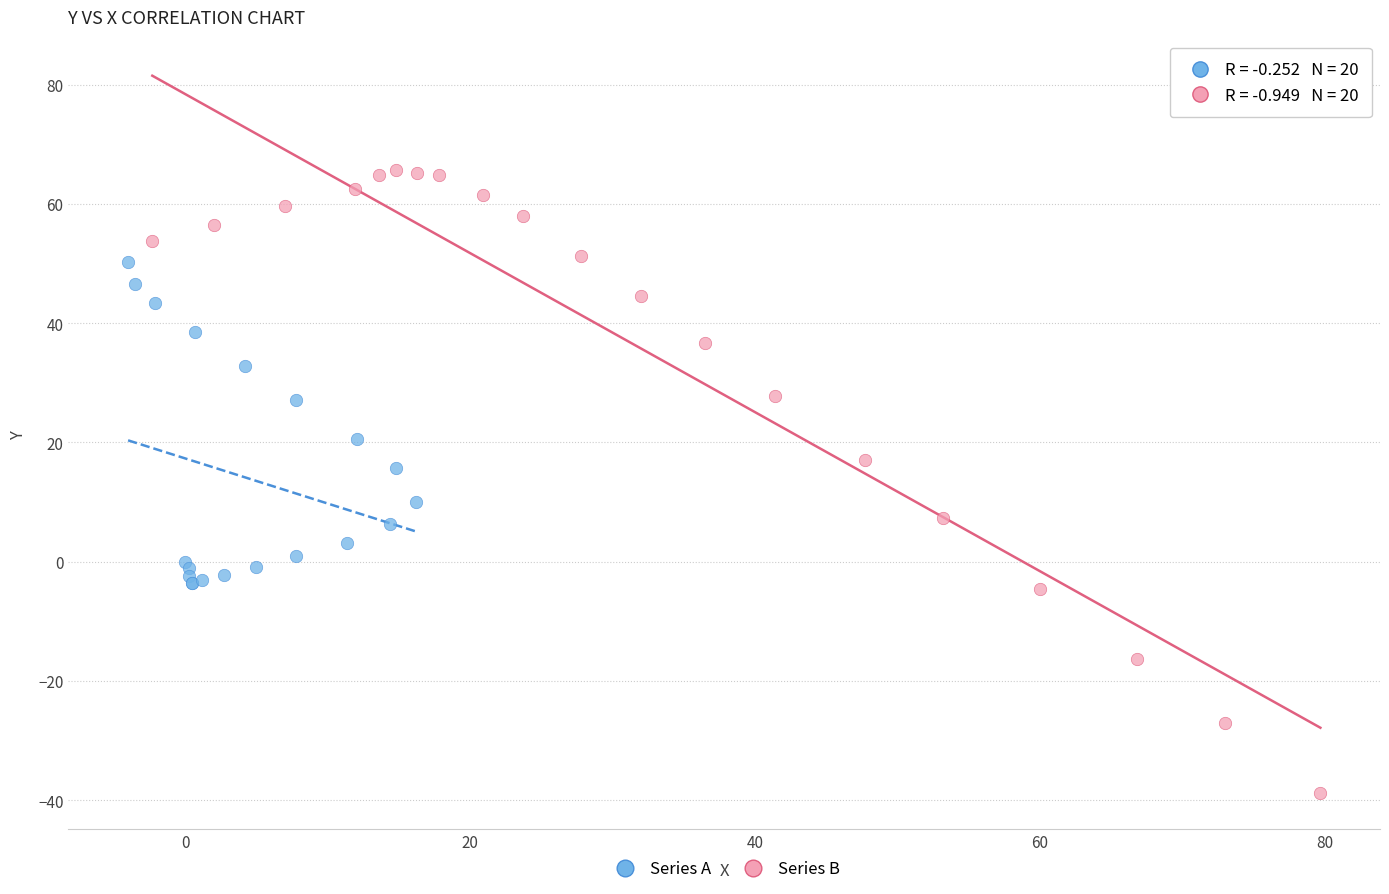

Which series has the widest spread of Y values?

Series B